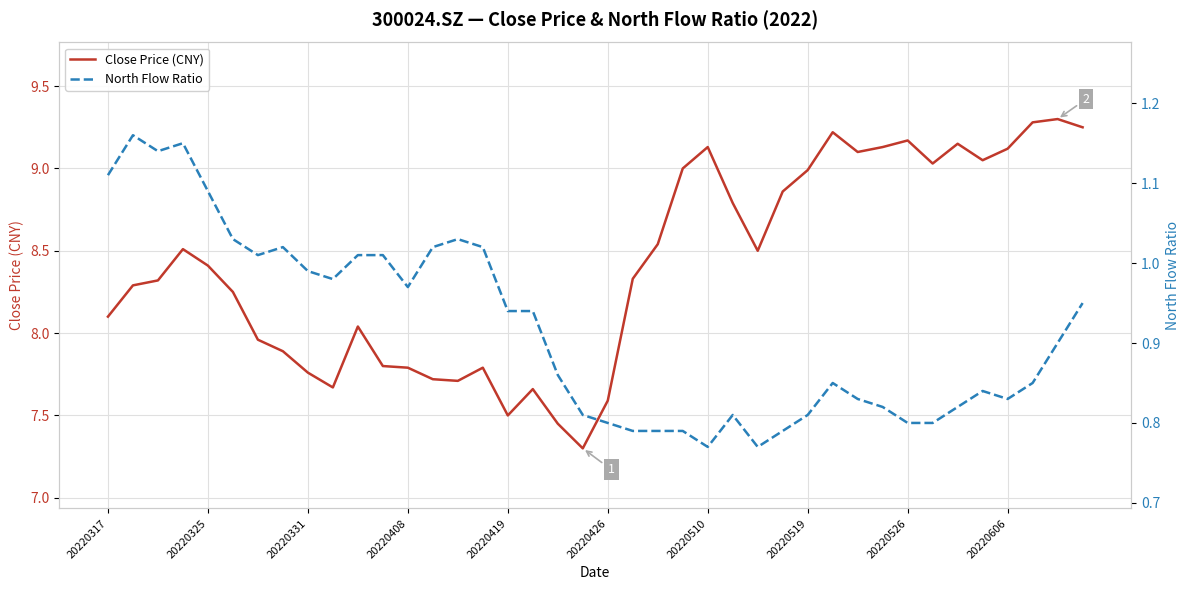

Where does the Close Price (CNY) series first go above 8?

20220317